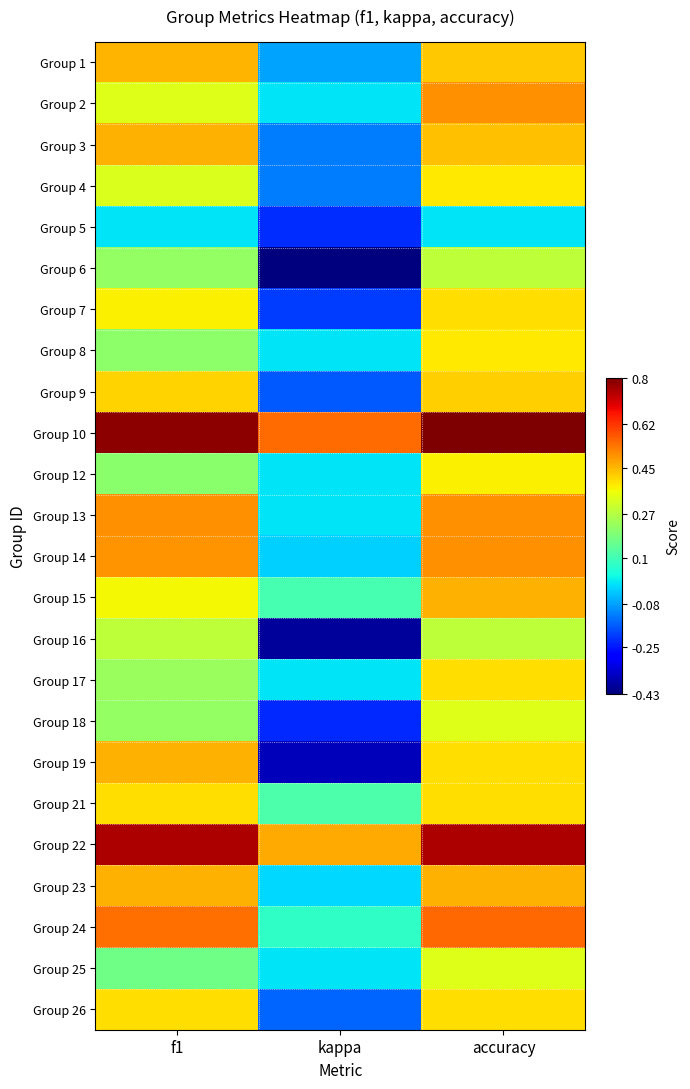

Between f1 and kappa, which is larger?

f1